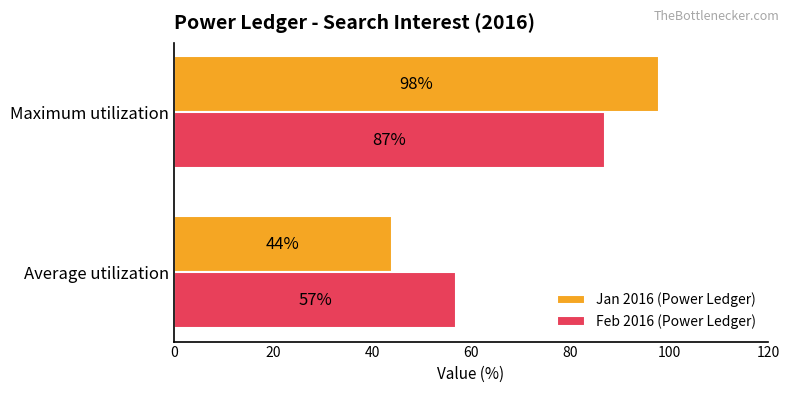

The value of Feb 2016 (Power Ledger) at Average utilization is 18. True or false?

False